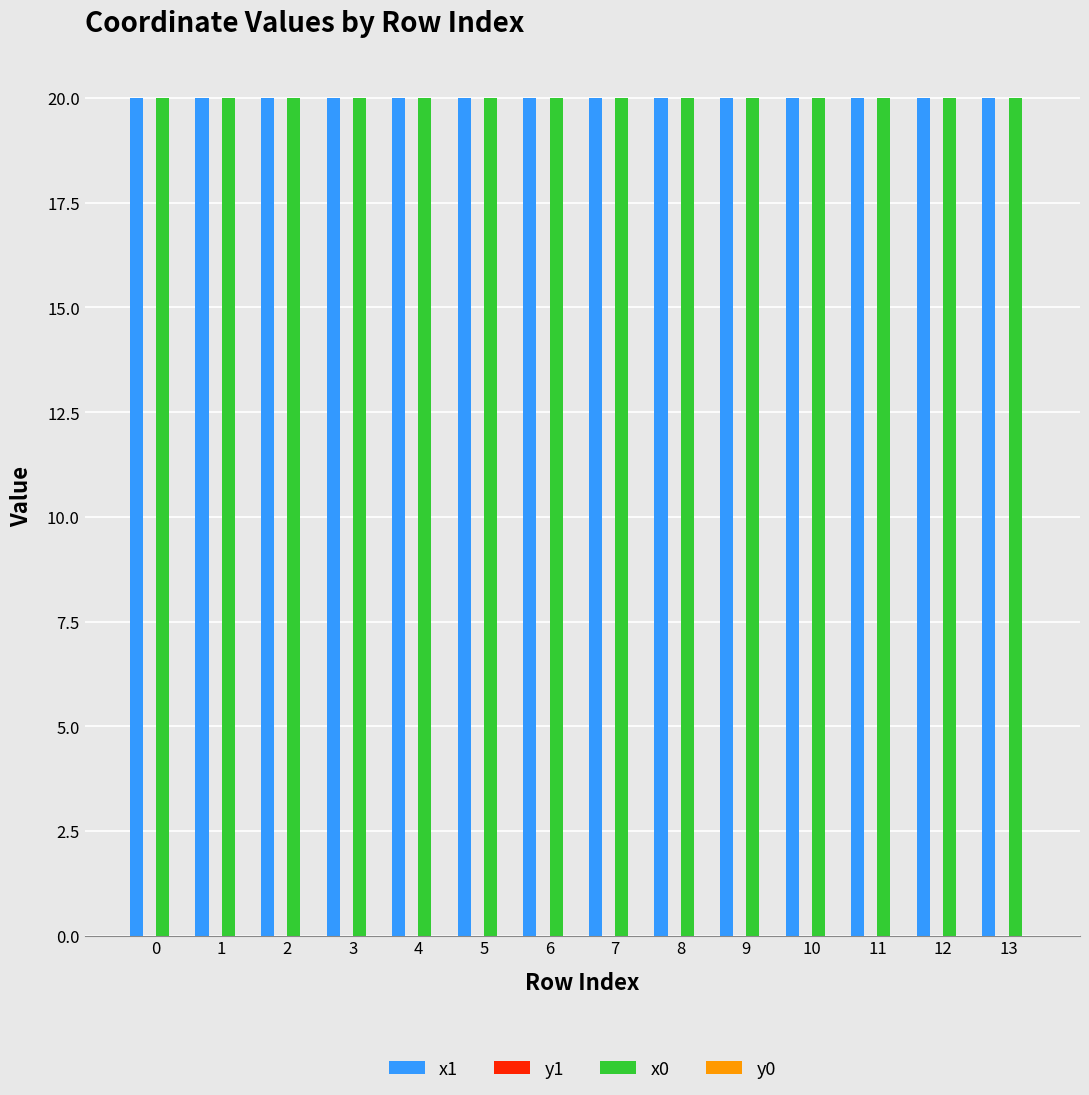

What is the maximum value shown in the chart?

20.0